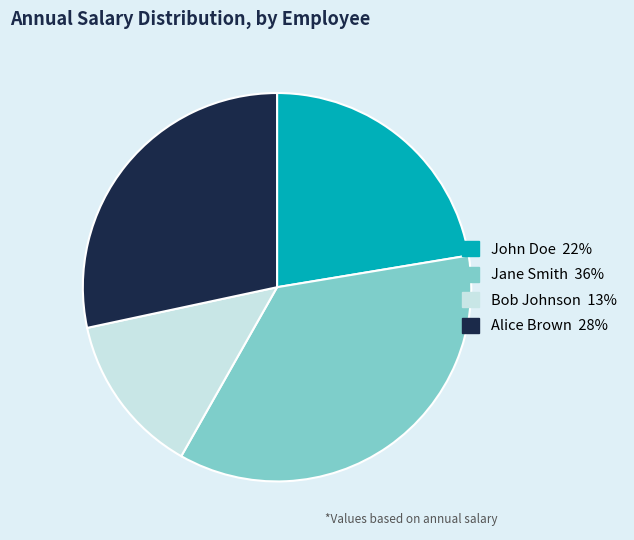

Rank the categories by value from highest to lowest.

Jane Smith, Alice Brown, John Doe, Bob Johnson